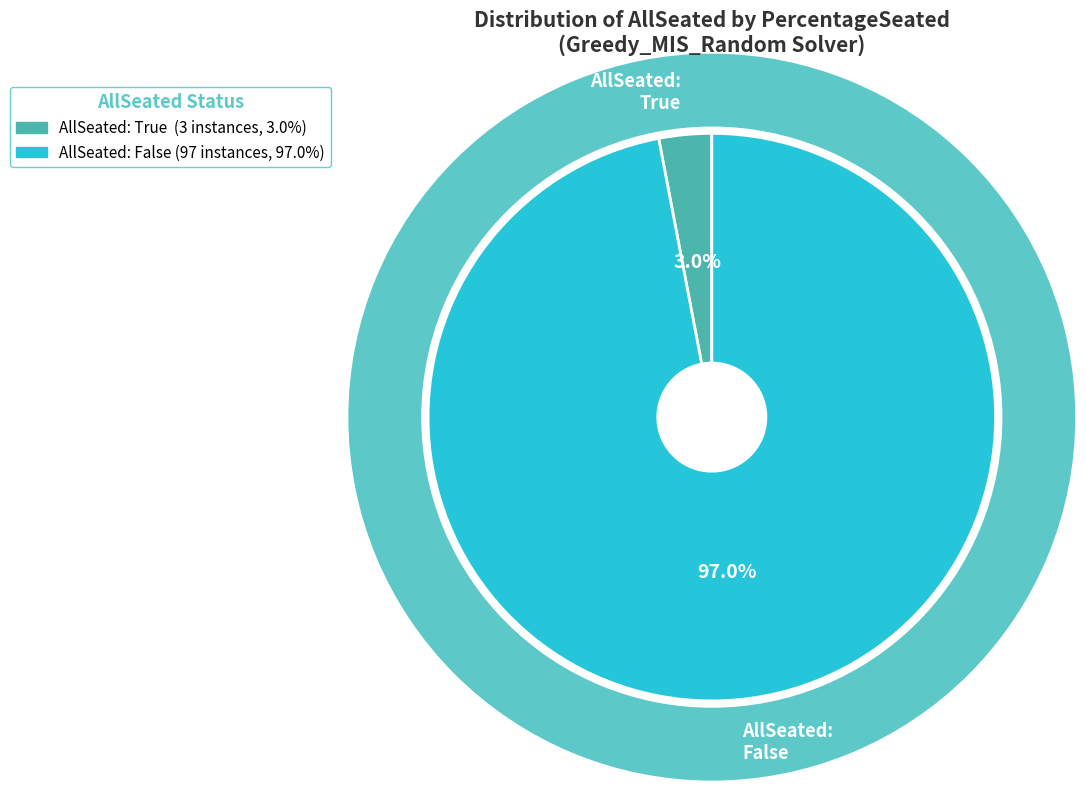

What is the smallest slice in the pie chart?

True